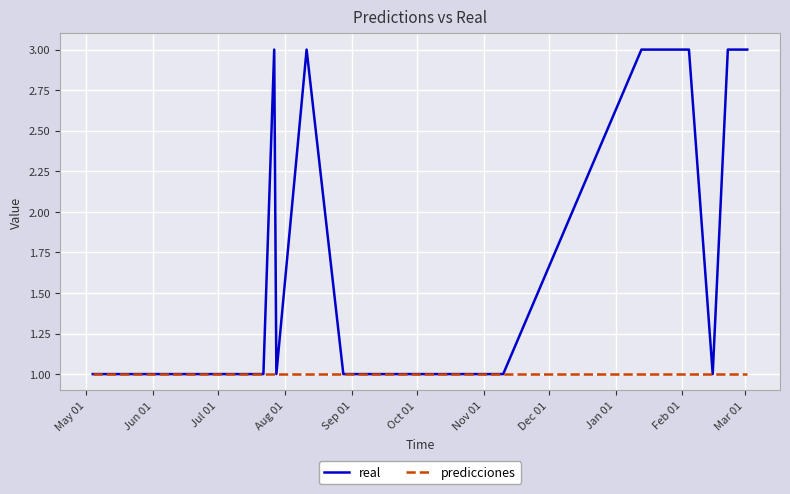

Which series has the largest total across all categories?

real